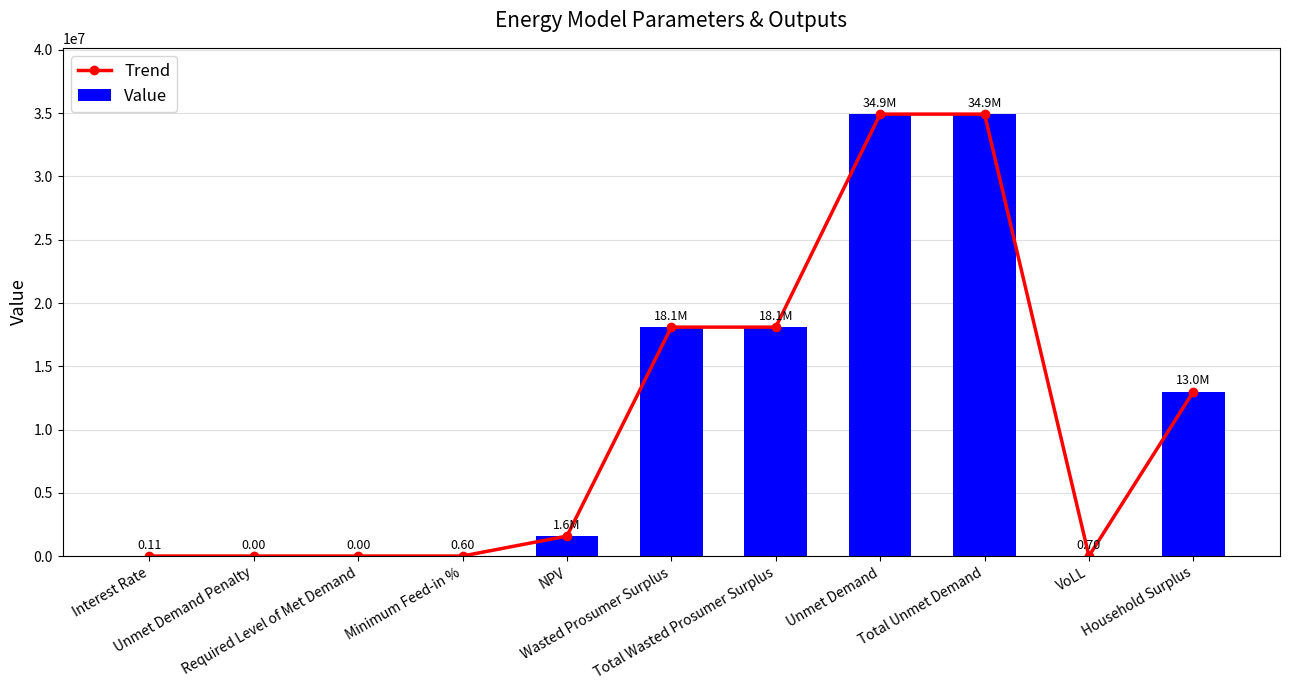

Which series has the widest spread of values?

Trend